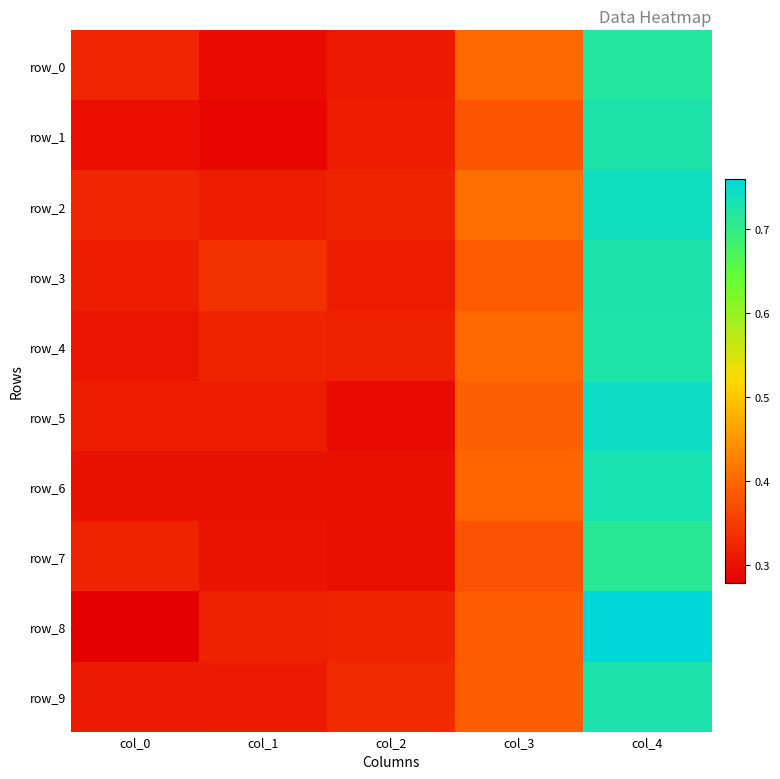

Rank the series at col_1 from lowest to highest value.

row_1, row_0, row_6, row_7, row_9, row_2, row_5, row_8, row_4, row_3